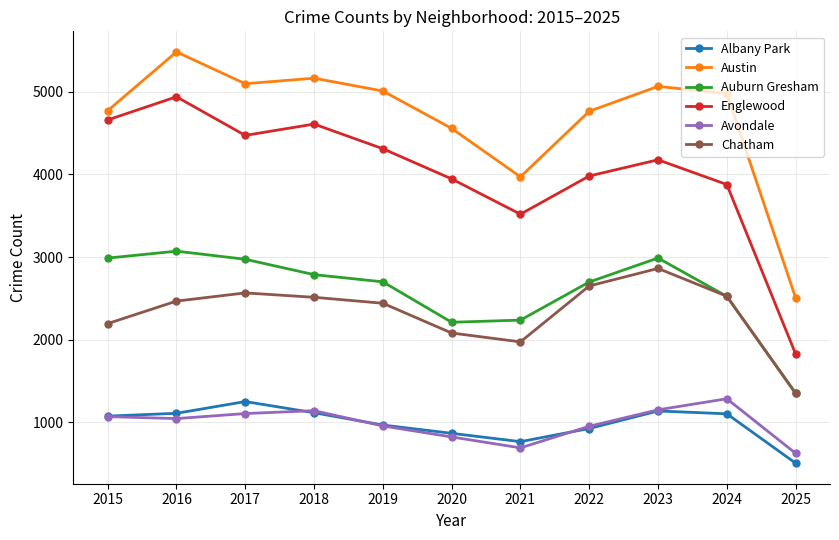

What is the value of the Austin point at the 11th from the left?

2508